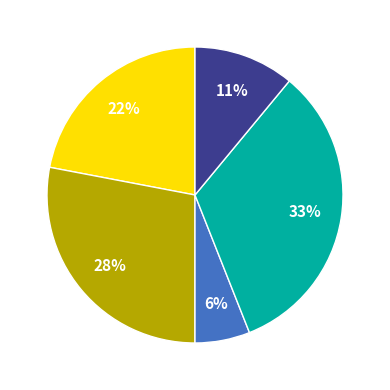

Is there any slice that represents more than half of the pie?

No